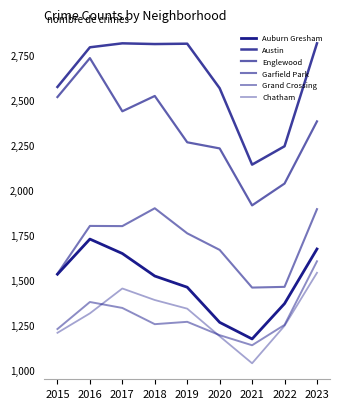

Is this an area chart (filled region under the line)?

No